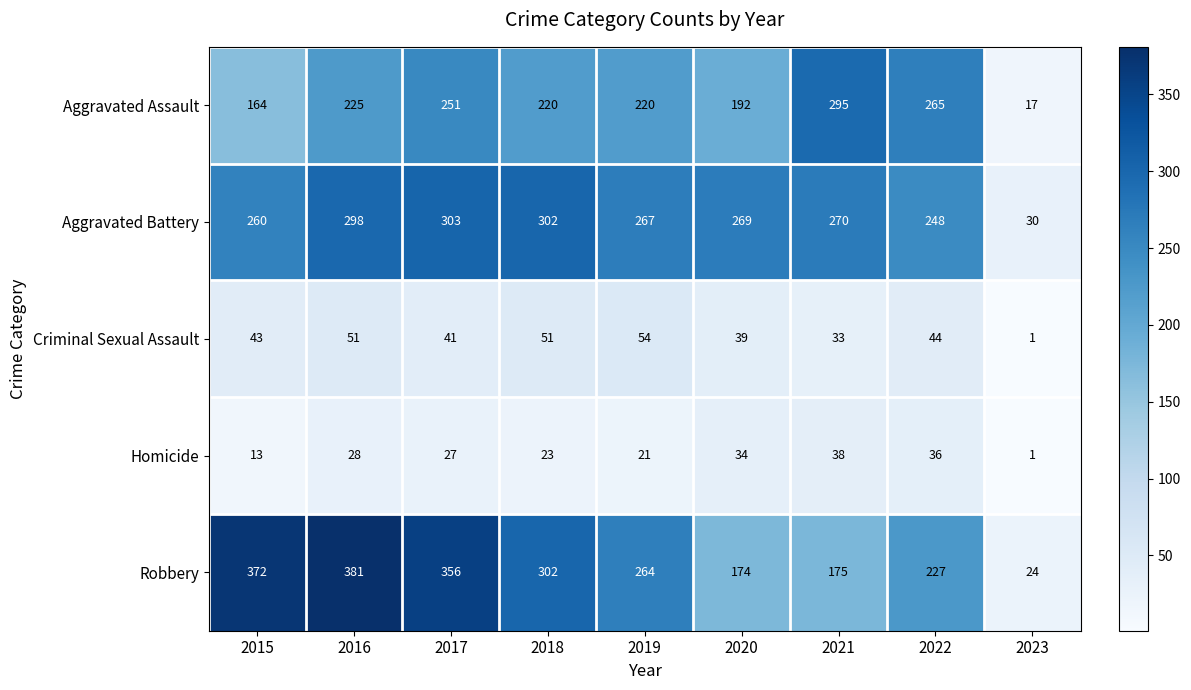

What is the lowest value of the Robbery series?

24